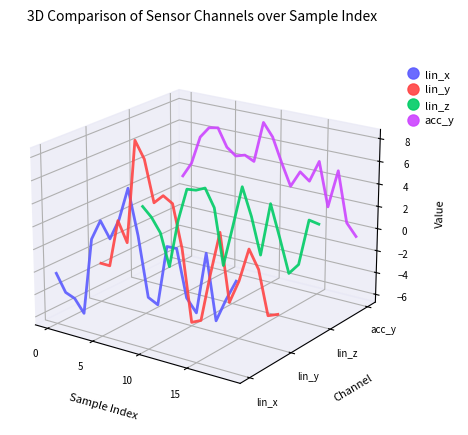

Count the number of data series in this chart.

4